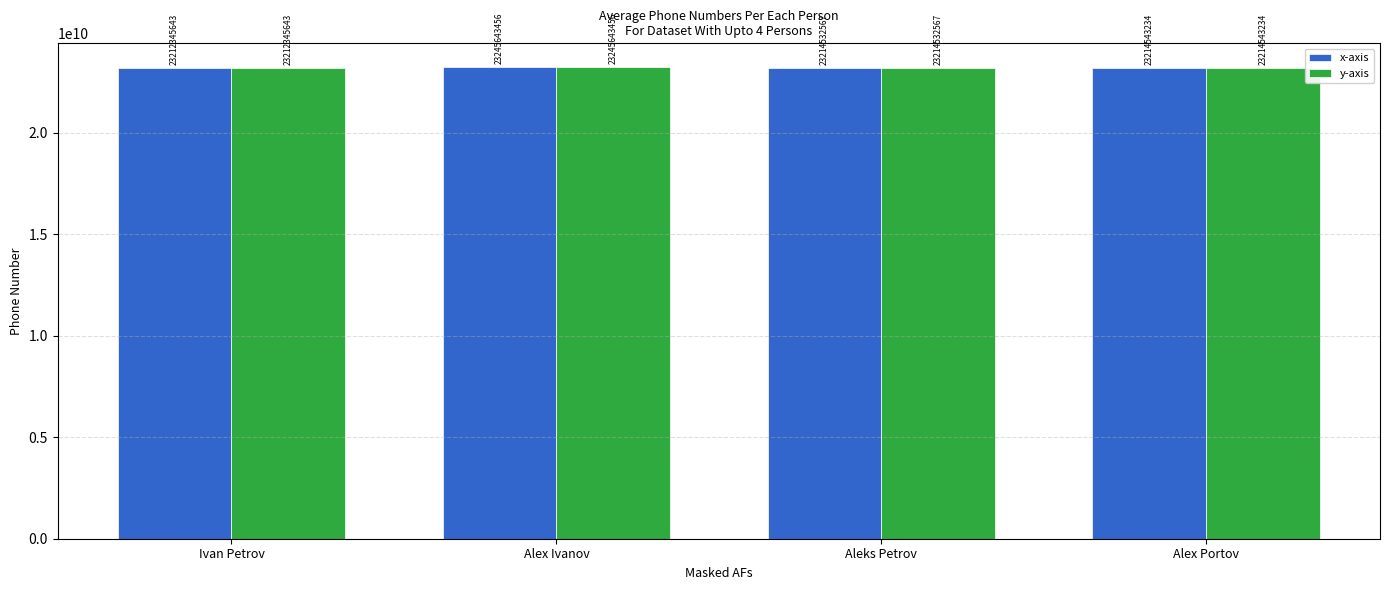

What is the sum of all y-axis values?

92887064900